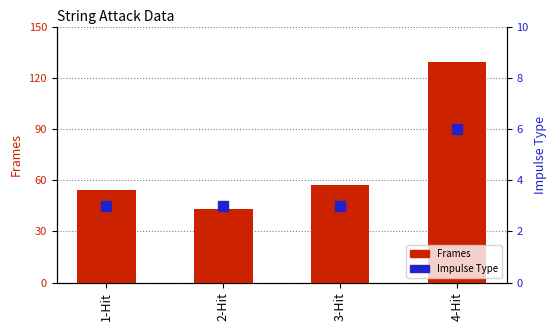

At 4-Hit, list the series in order from smallest to largest.

Impulse Type, Frames